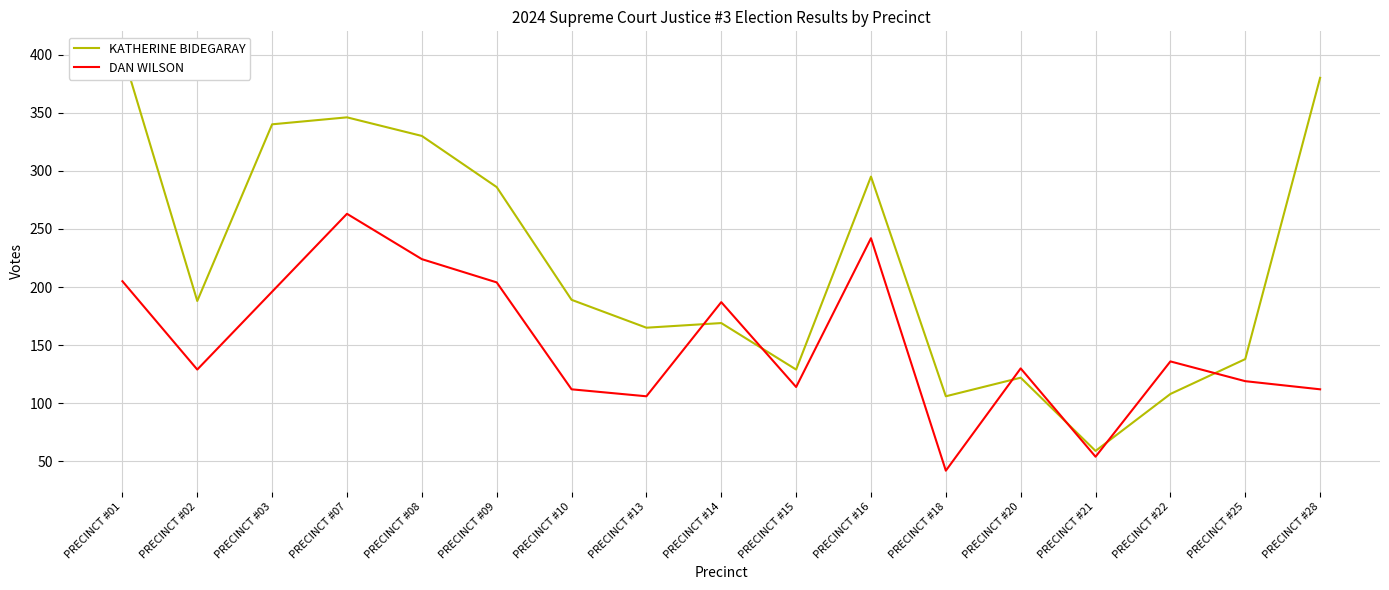

True or false: KATHERINE BIDEGARAY has a value of 220 at PRECINCT #13.

False